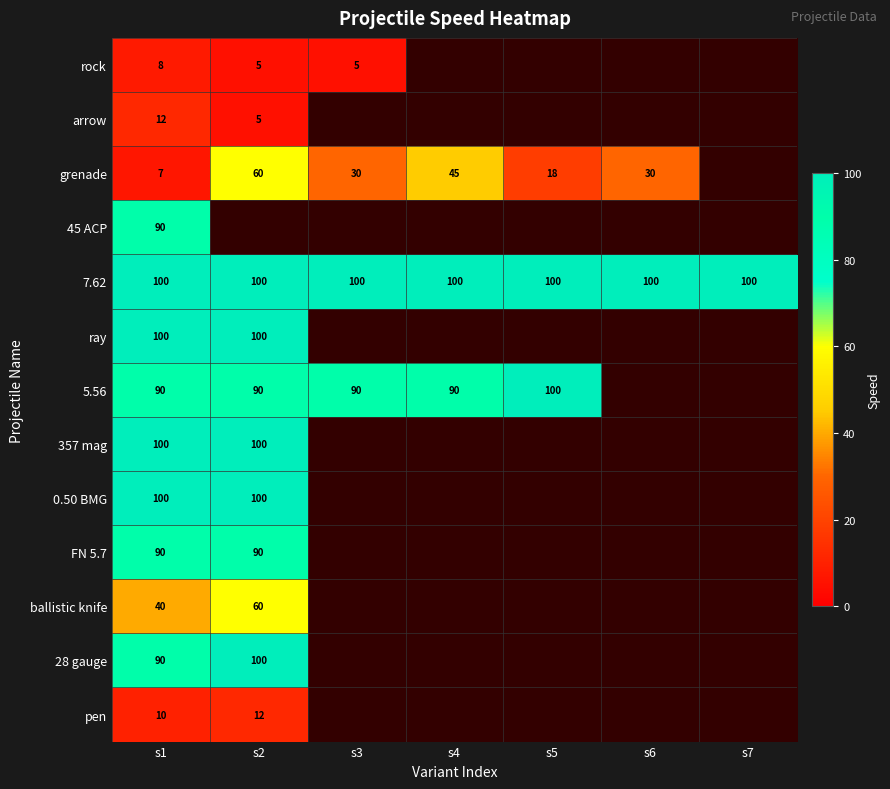

What is the difference between the highest and lowest values at s2?

95.0